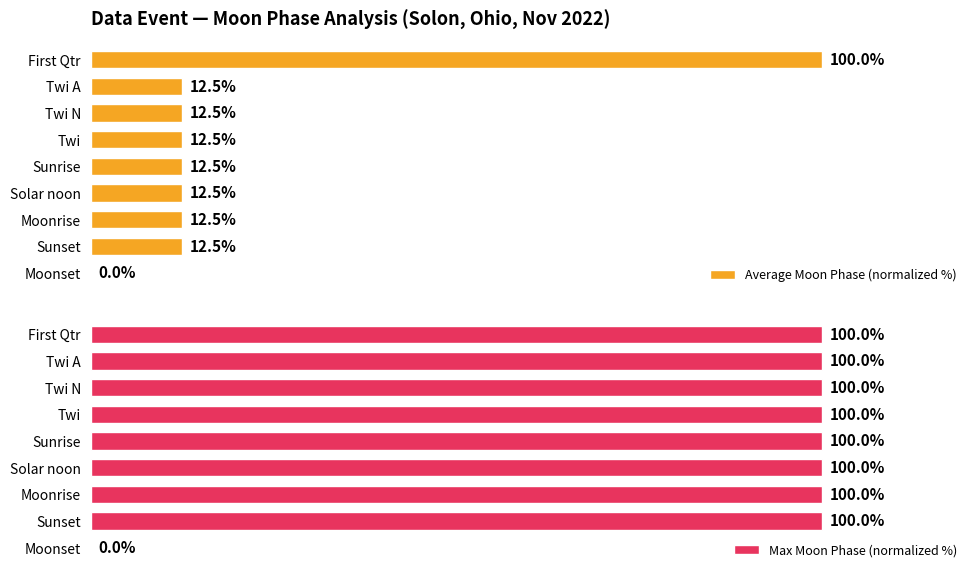

What are all the series names shown in the legend?

Average Moon Phase (normalized %), Max Moon Phase (normalized %)